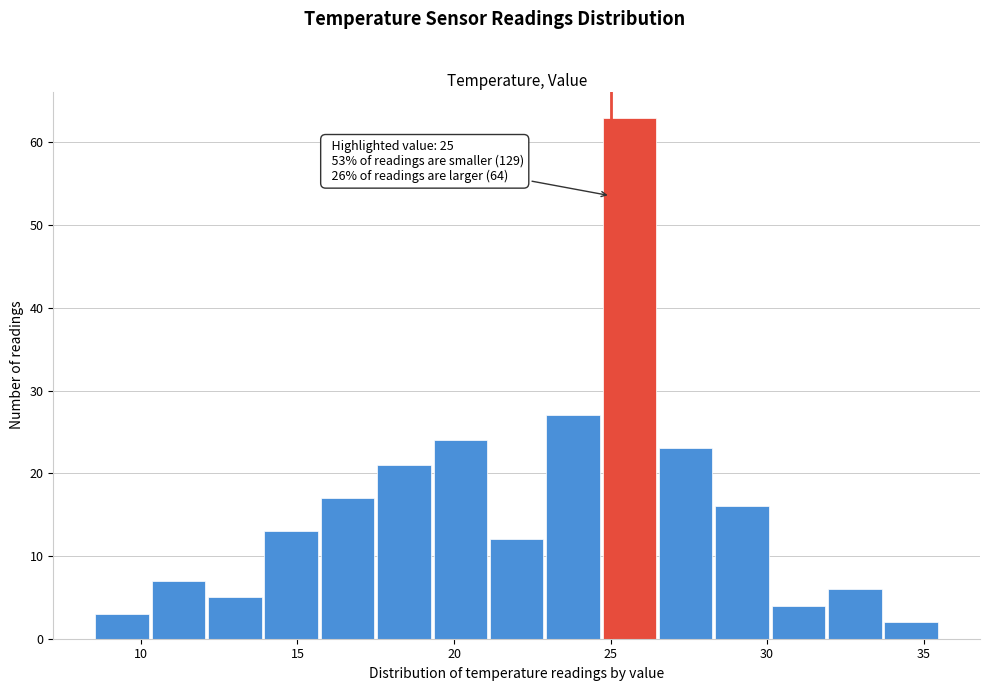

Read against the x-axis, roughly where is the centre of the tallest bar?

25.5